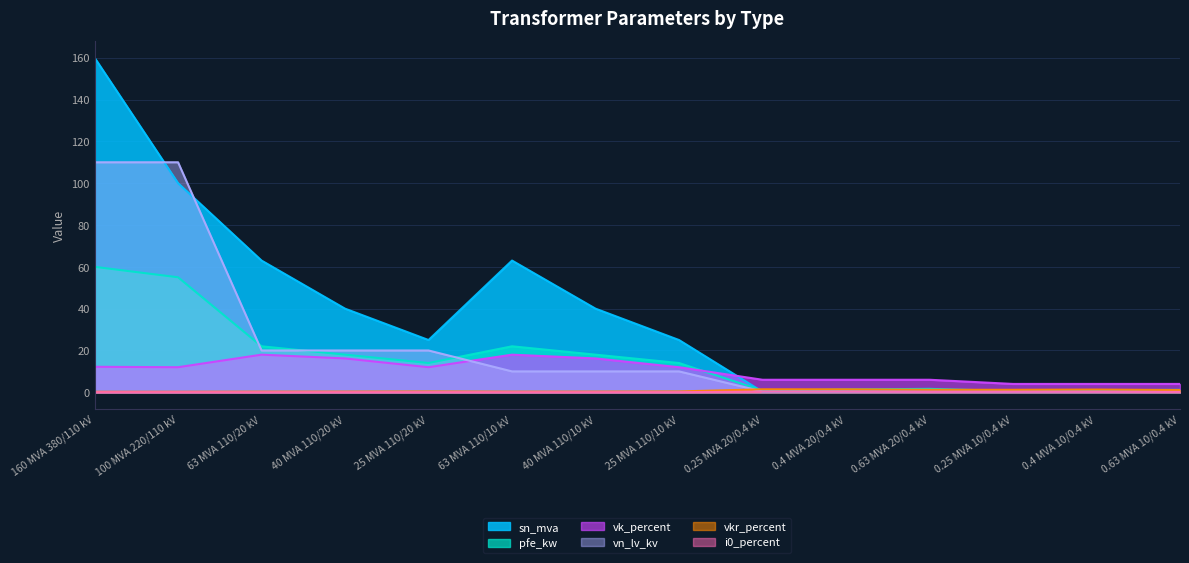

At which category is the sum across all series the highest?

160 MVA 380/110 kV